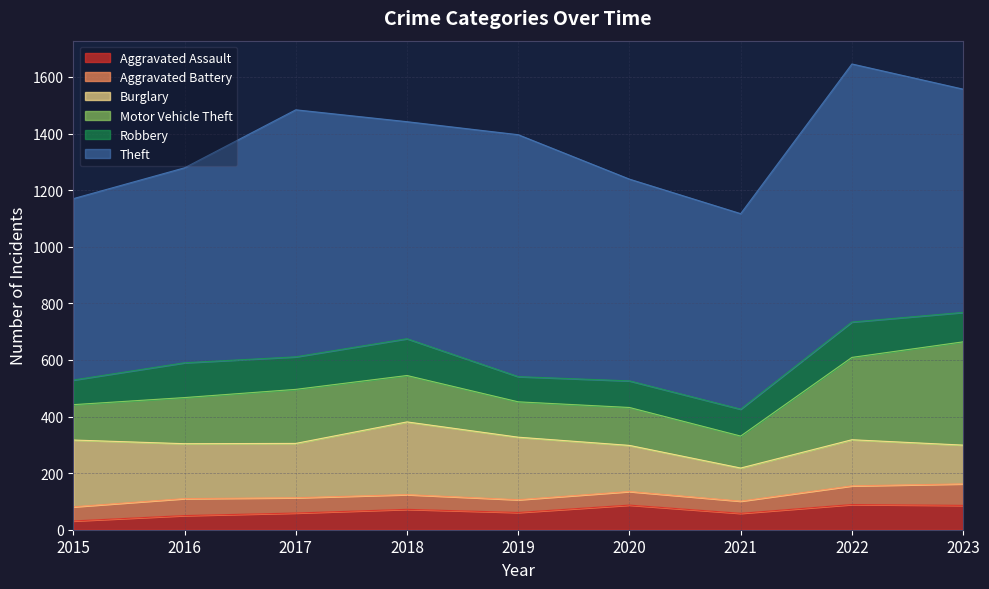

How many interior local peaks does the Theft series have?

3